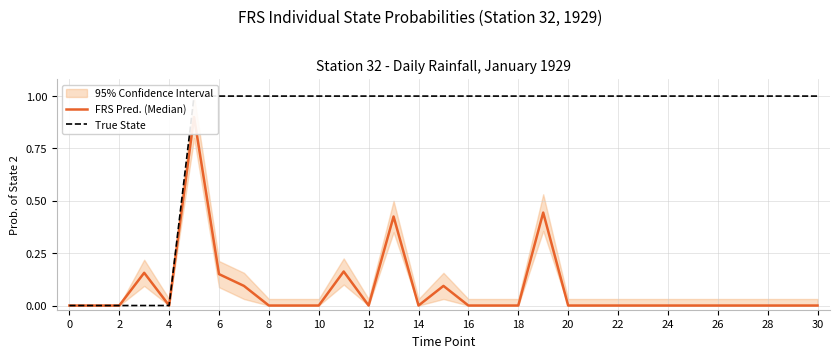

What is the maximum value for FRS Pred. (Median)?

0.9